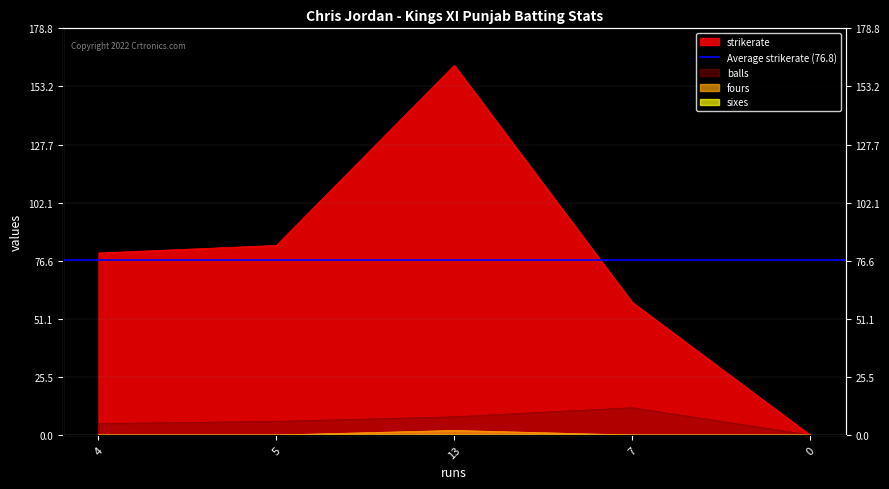

What is the sum of all balls values?

31.0